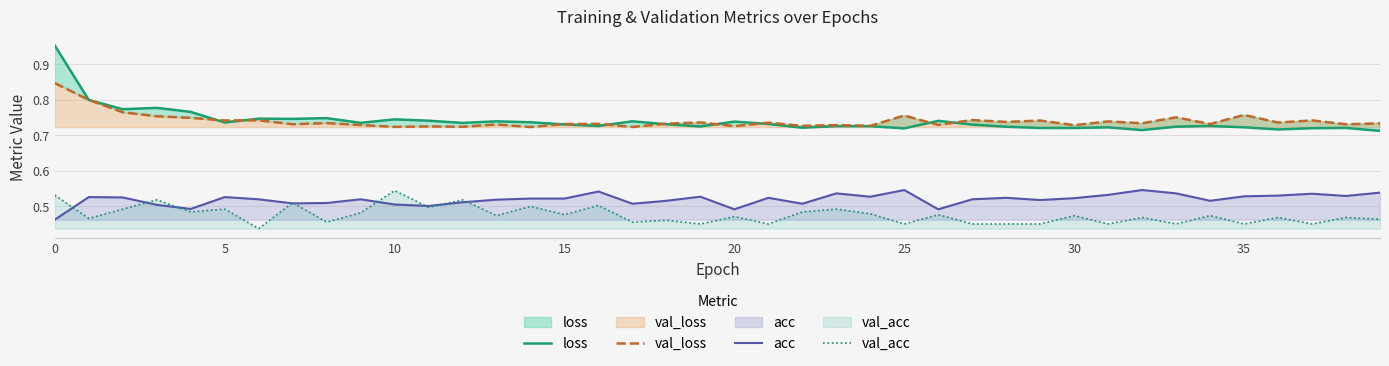

True or false: loss and acc cross at least once.

False